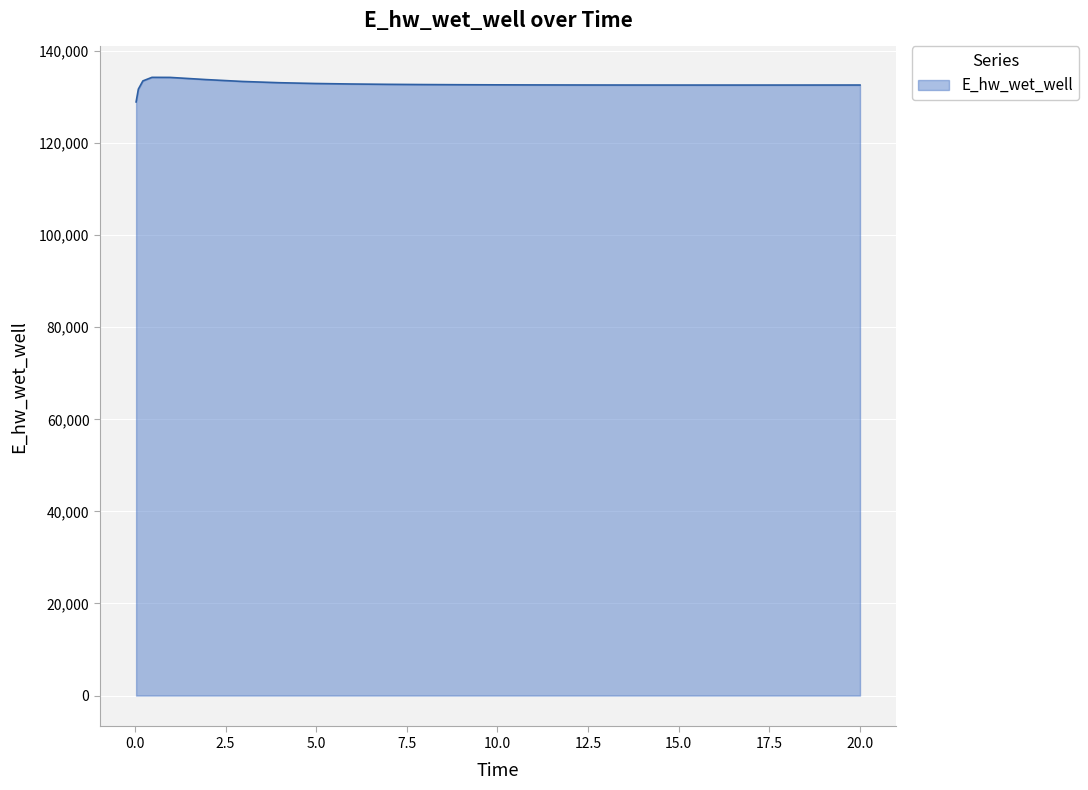

What is the minimum value shown in the chart?

128940.4